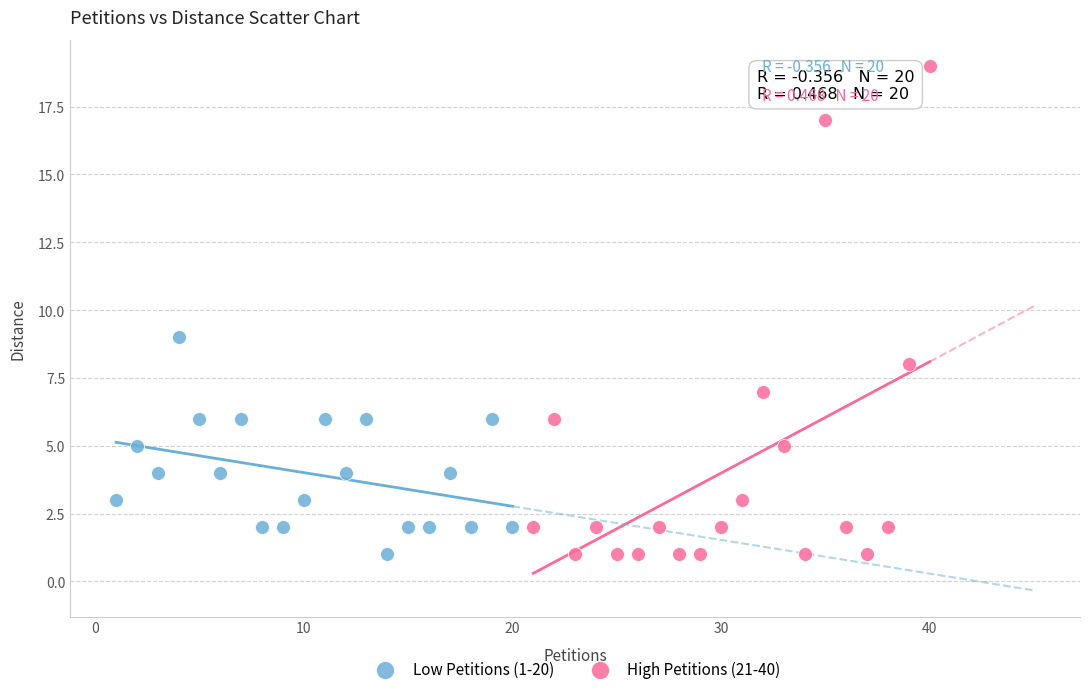

Which series contains the highest Y value?

High Petitions (21-40)